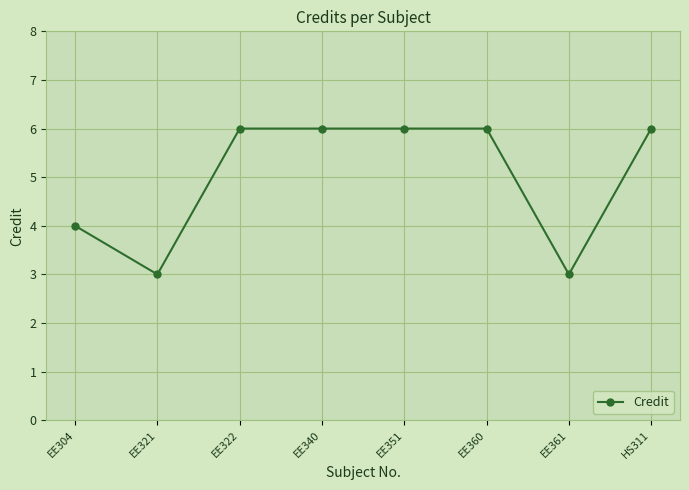

The value at EE340 is 6. True or false?

True